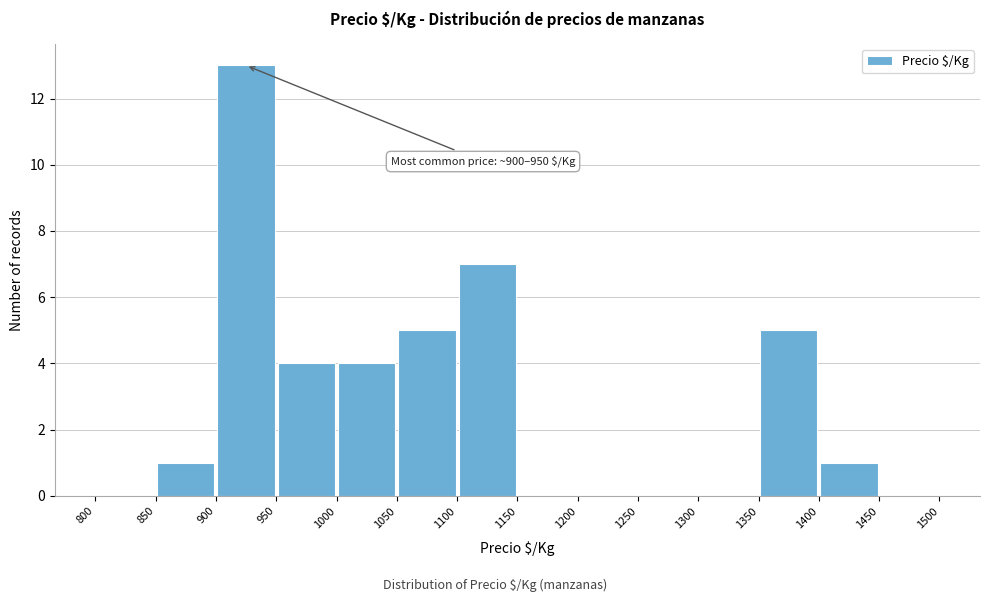

Which range on the x-axis has the tallest bar?

900 to 950